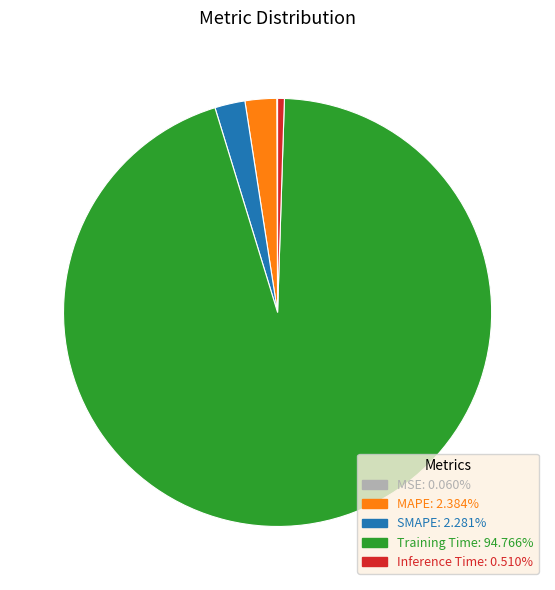

Does Training Time represent more than half of the total?

Yes